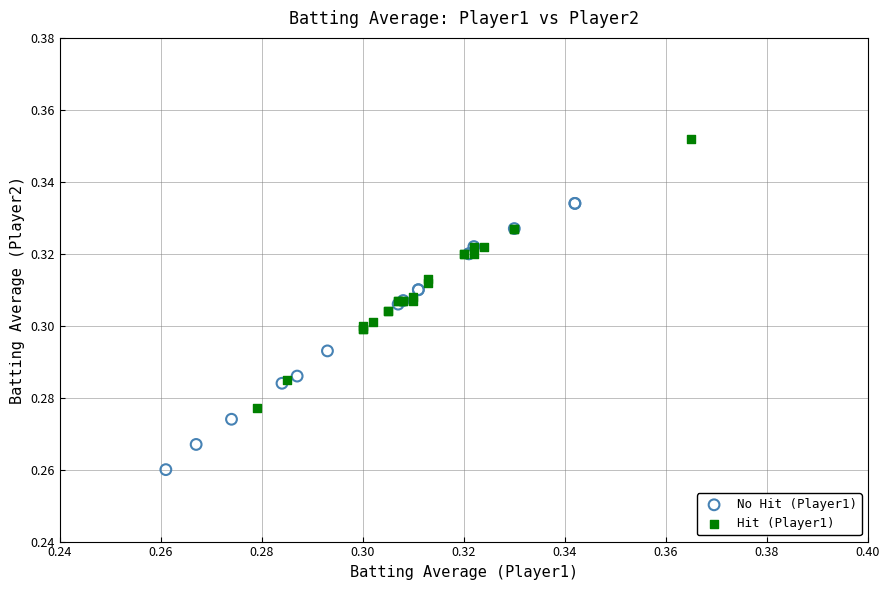

Which series contains the highest Y value?

Hit (Player1)